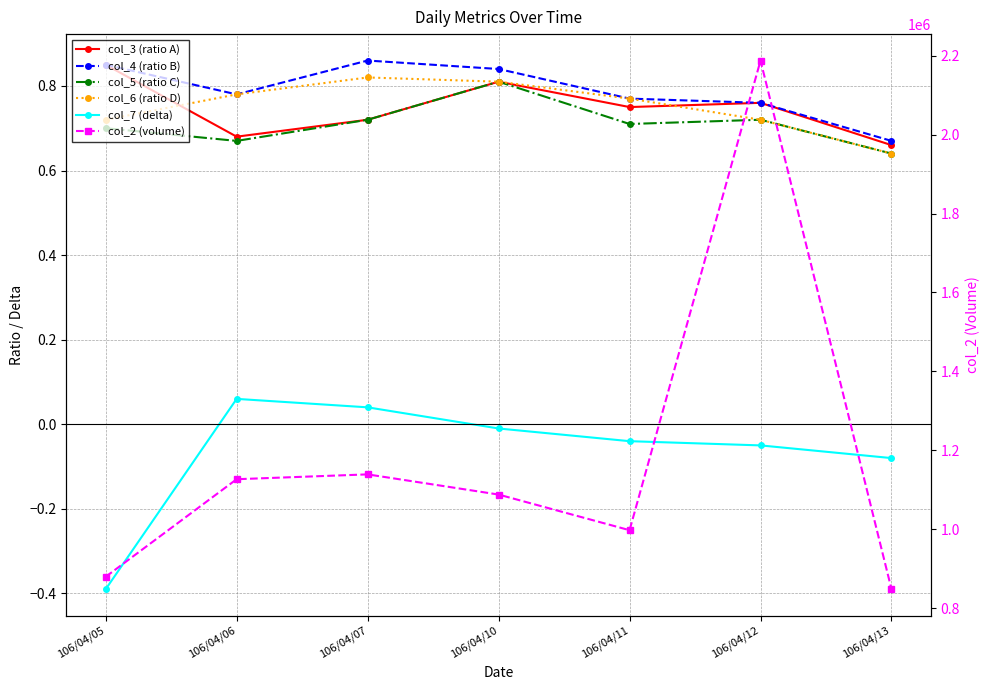

Is it true that col_3 (ratio A) equals 0.7 at 106/04/07?

True